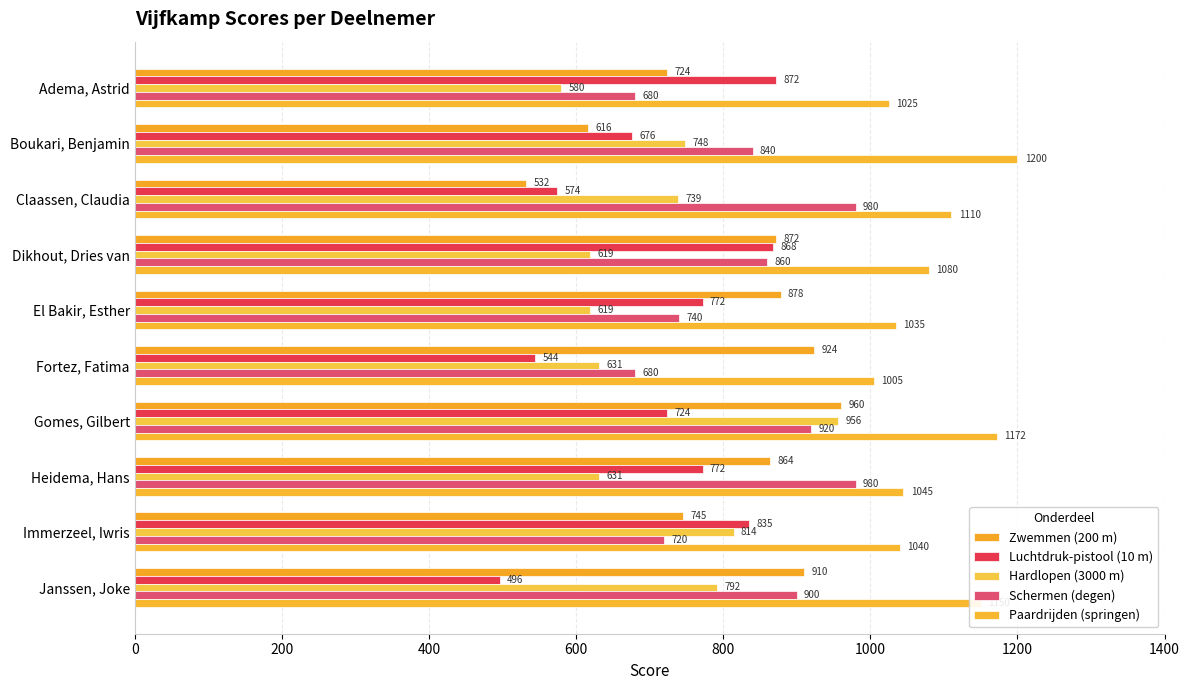

What is the greatest value displayed?

1200